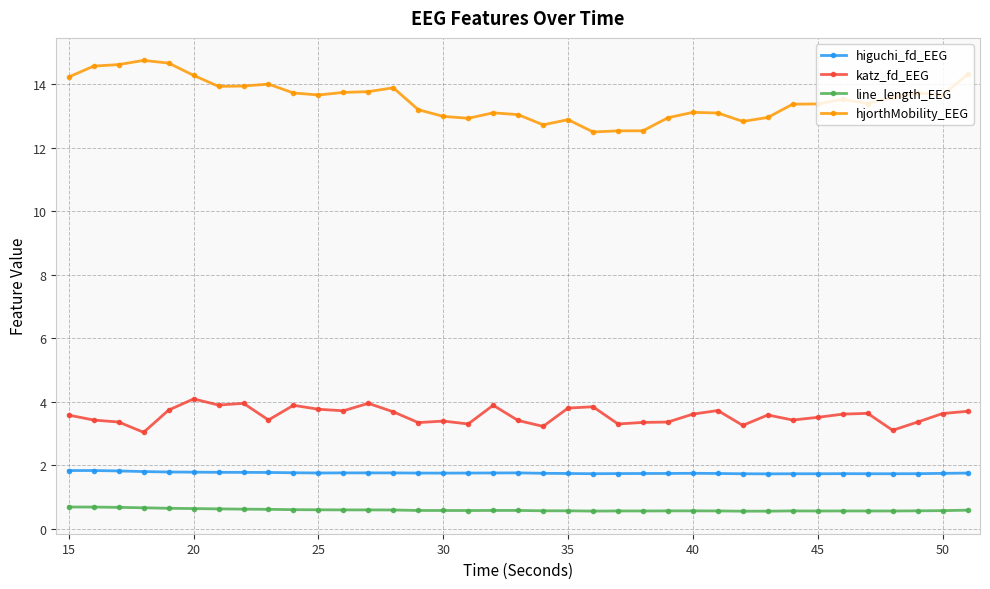

What is the lowest value of the katz_fd_EEG series?

3.0